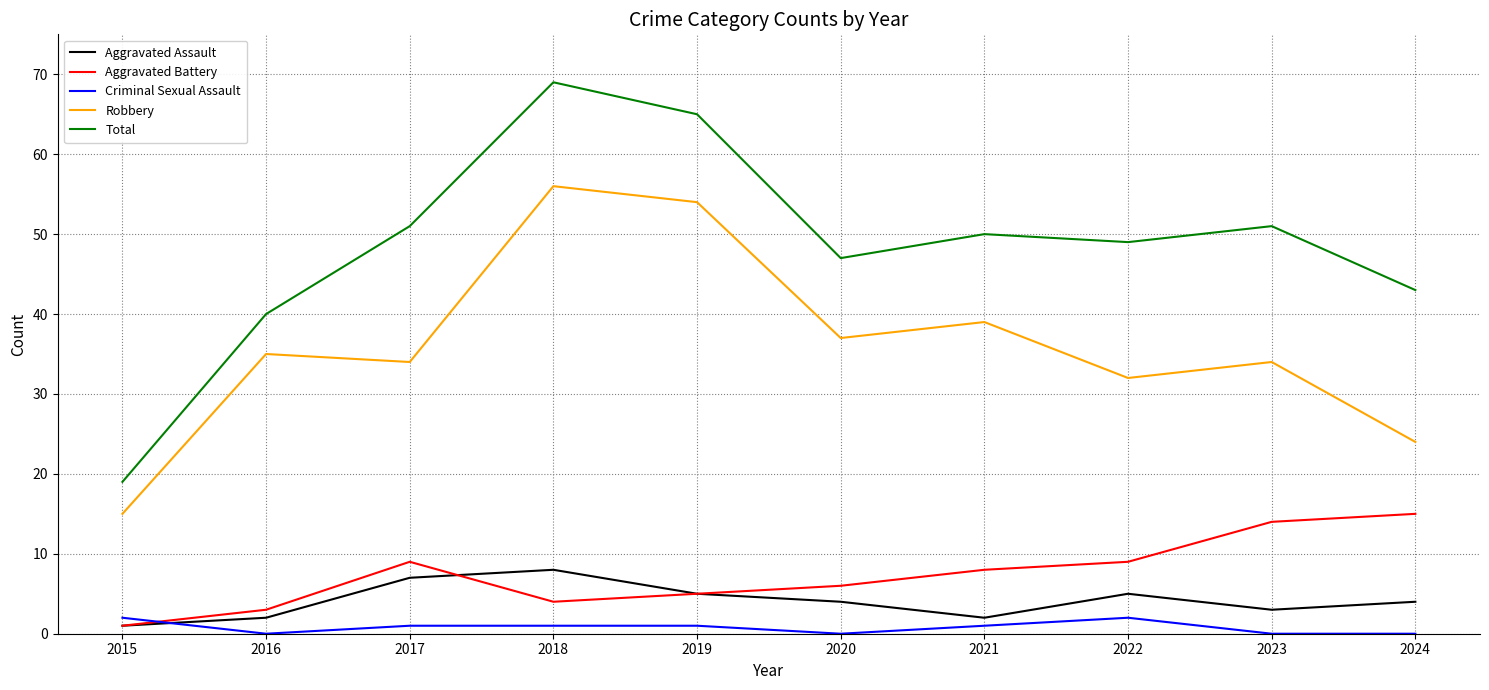

At how many categories does at least one series exceed 24?

9